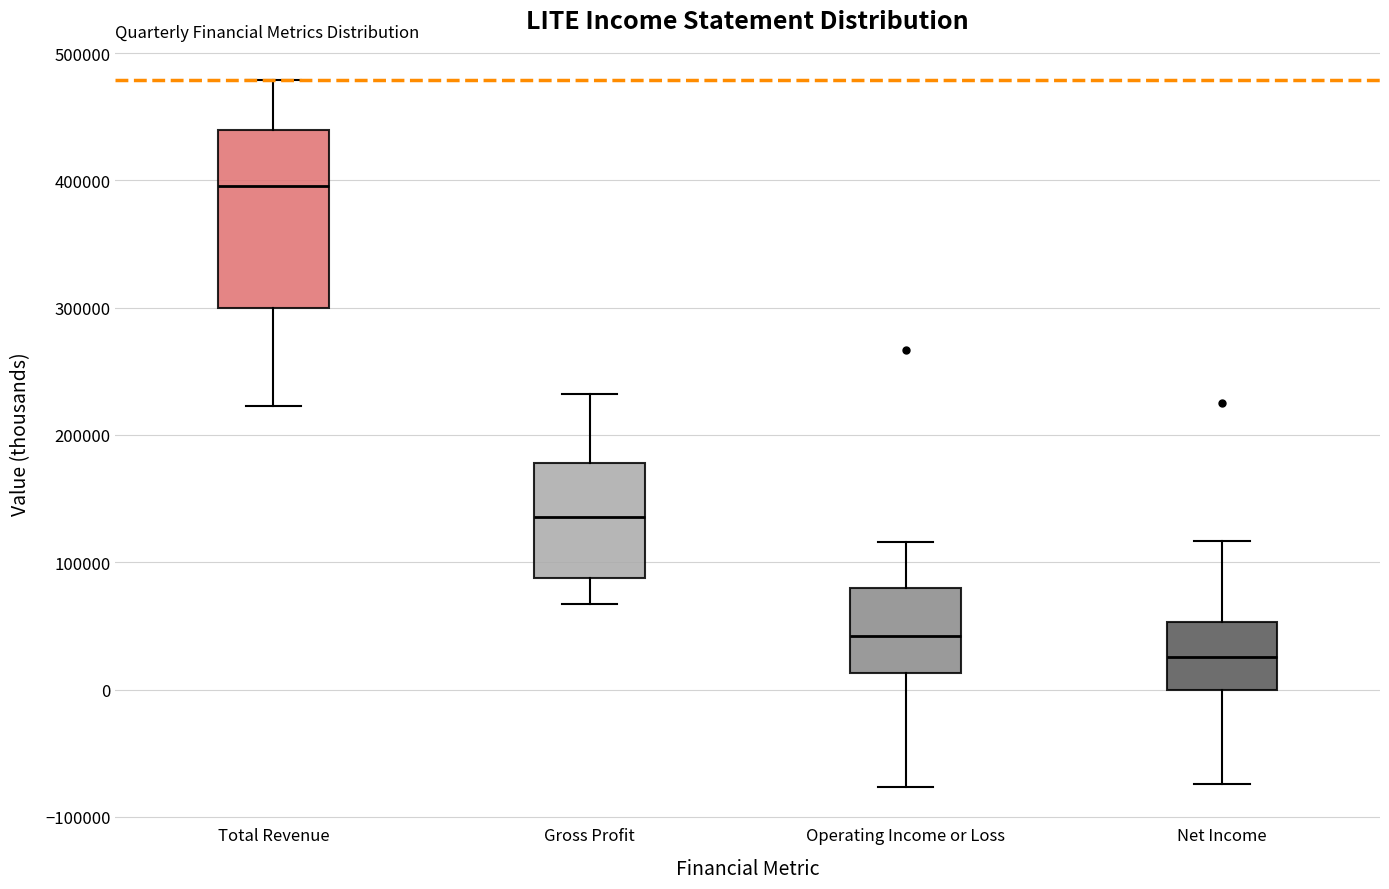

Which box has the lowest median line?

Net Income